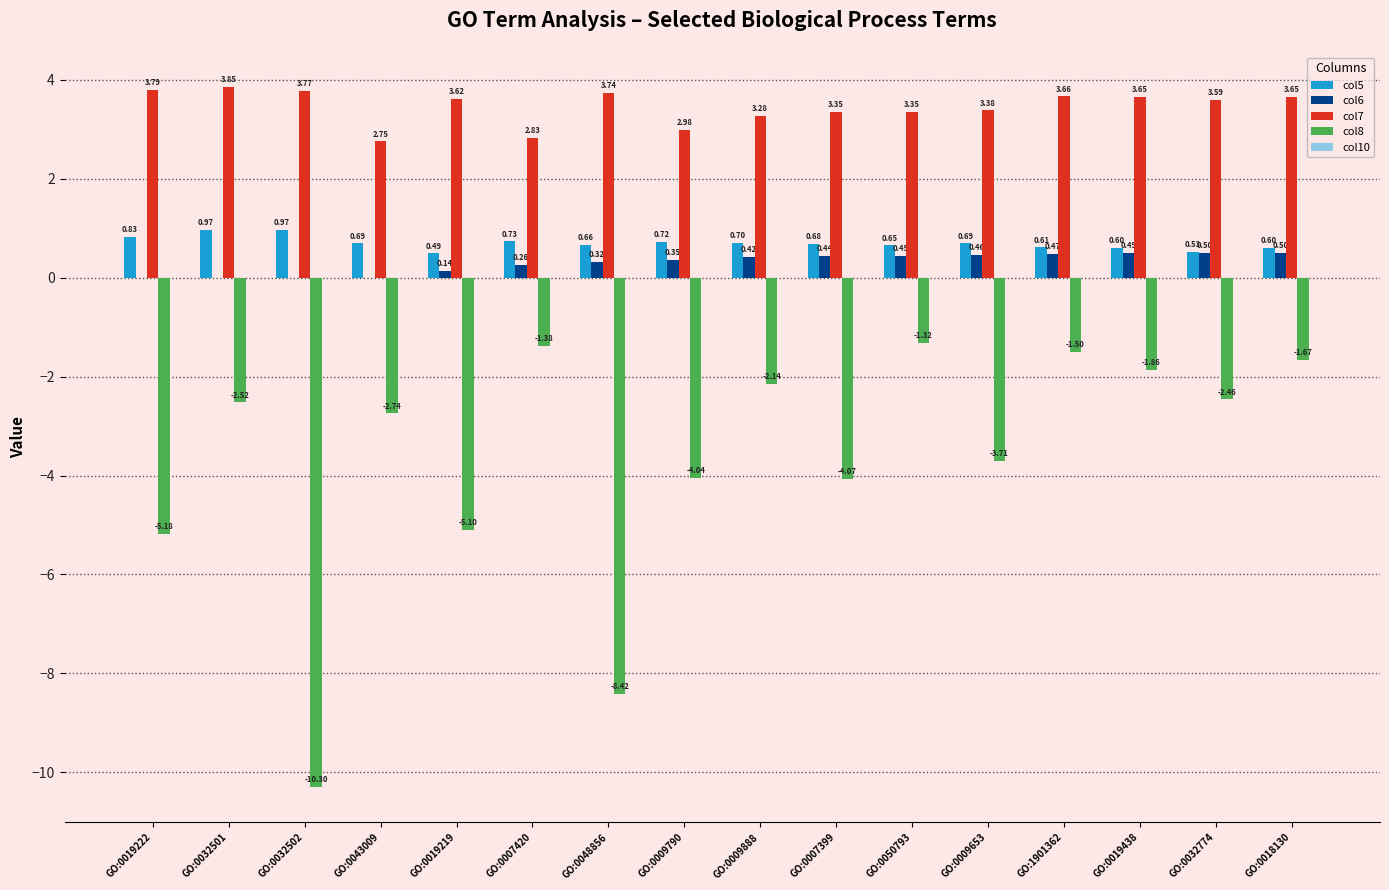

Are the bars grouped side by side (vs. stacked)?

Yes